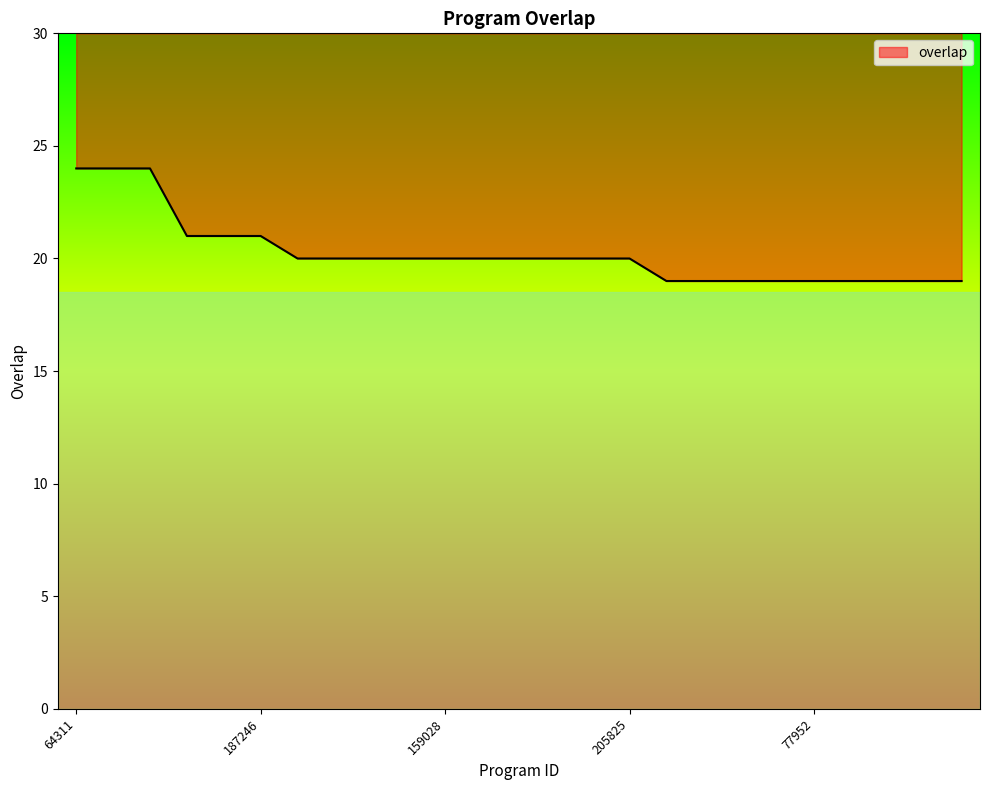

Which category has the highest value across all series?

64311